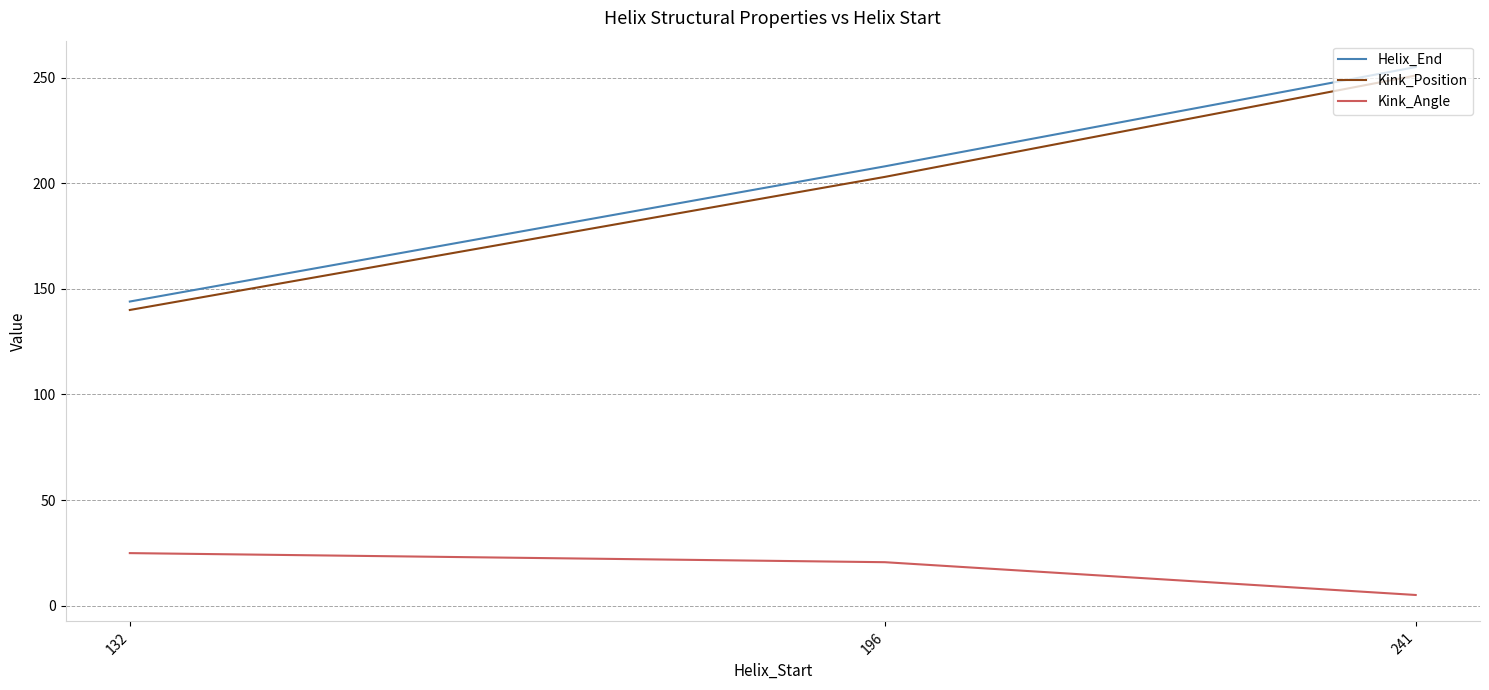

Count the Kink_Position values in the range 140 to 251.

3